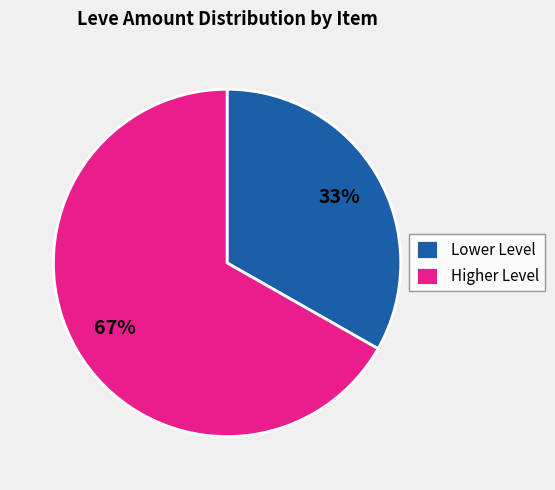

To the nearest percent, what is the average slice percentage?

50%